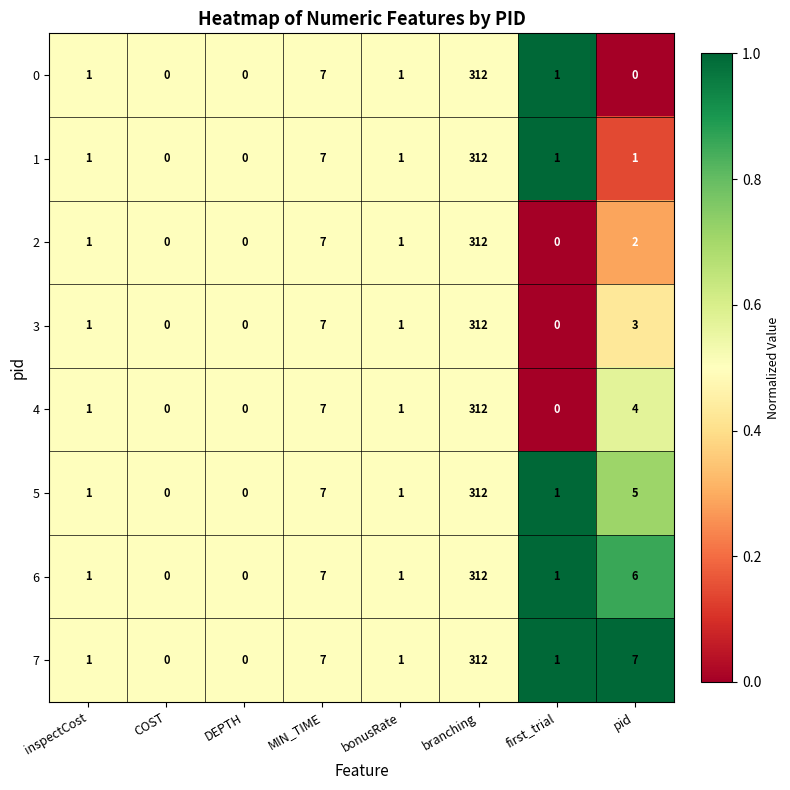

Where is 6 nearest to the value 156?

MIN_TIME